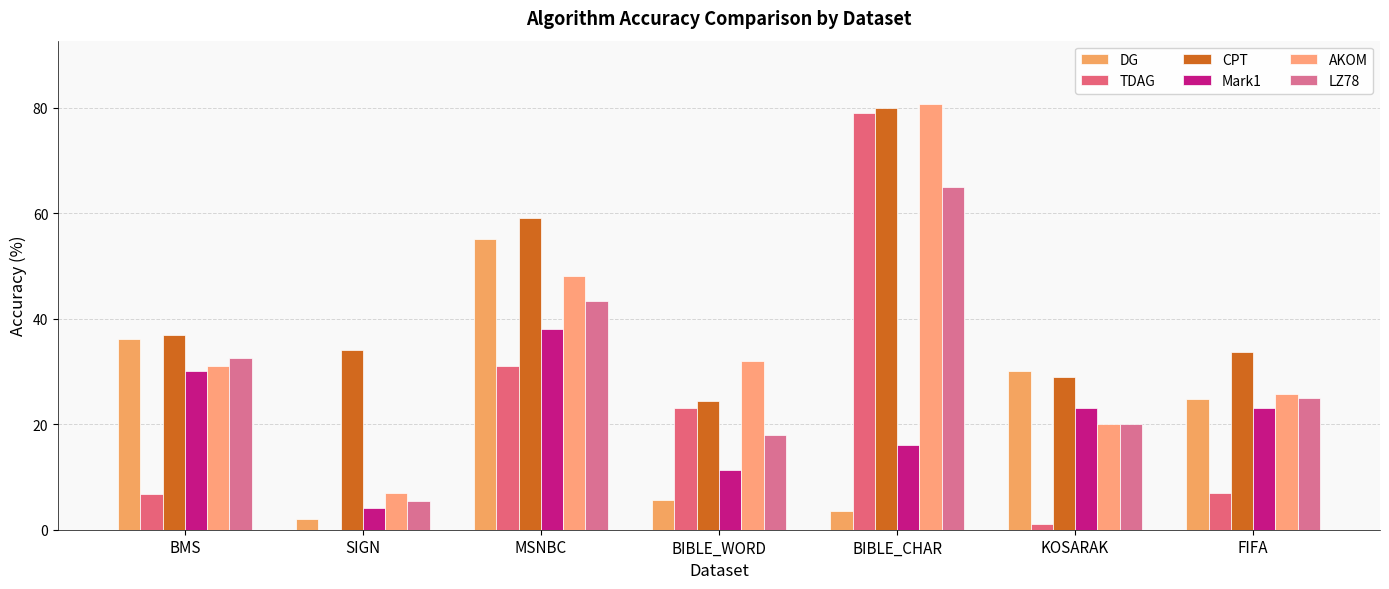

Reading left to right, list all the values displayed in this chart.

DG: 36.1	2.1	55.1	5.7	3.5	30.0	24.7
TDAG: 6.7	0.0	31.0	23.0	79.0	1.0	7.0
CPT: 37.0	34.0	59.1	24.5	80.0	29.0	33.7
Mark1: 30.0	4.1	38.1	11.4	16.1	23.0	23.0
AKOM: 31.0	7.0	48.0	32.0	80.6	20.0	25.8
LZ78: 32.6	5.5	43.3	18.0	65.0	20.0	25.0